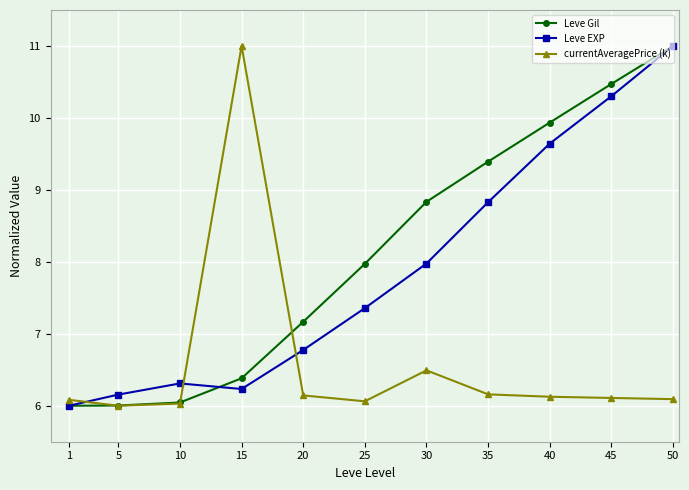

What is the difference between the highest and lowest values at 35?

3.2